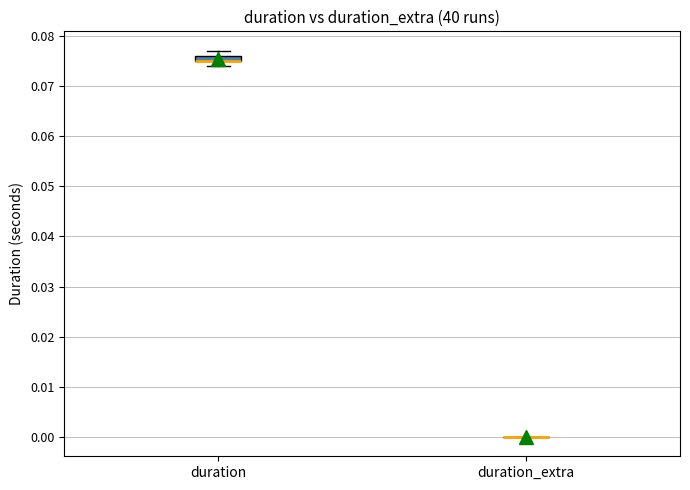

Which box is the tallest, from its lower edge to its upper edge?

duration